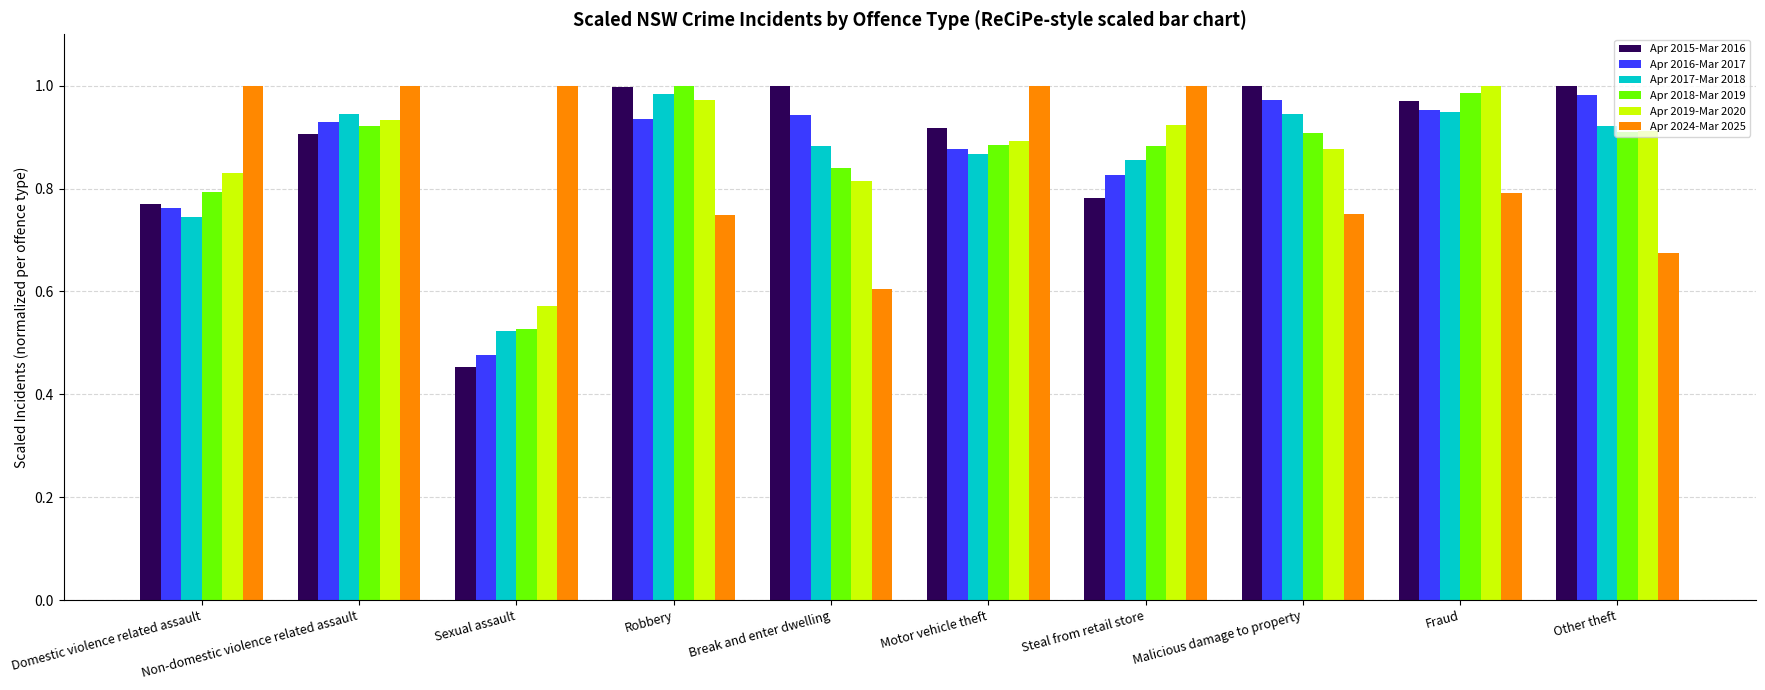

What is the sum of all Apr 2024-Mar 2025 values?

8.6